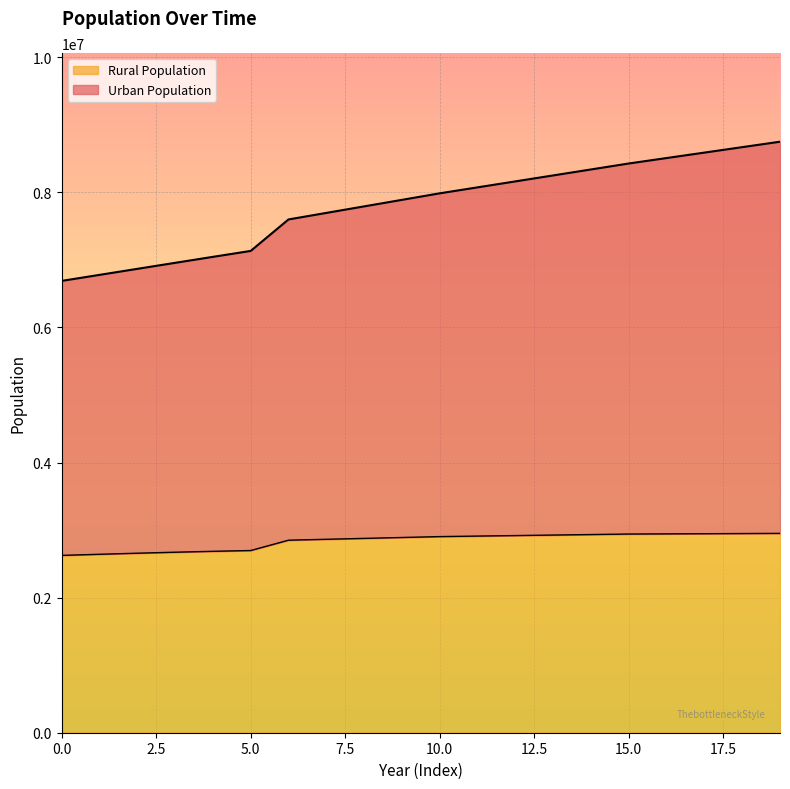

What is the average value of the Rural Population series?

2839234.9